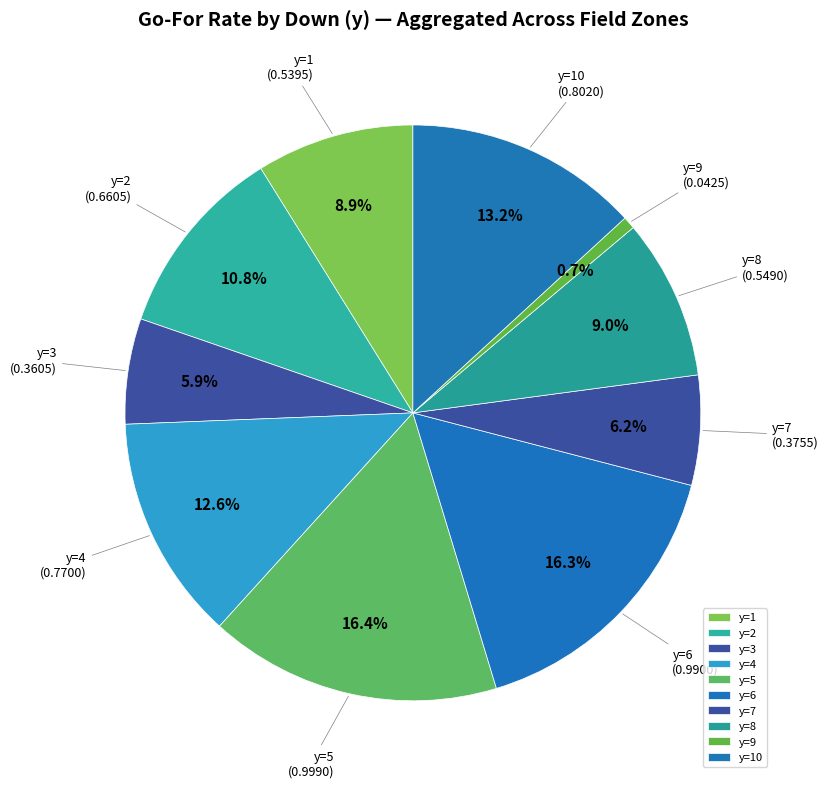

To the nearest percent, what portion does y=2 represent?

11%